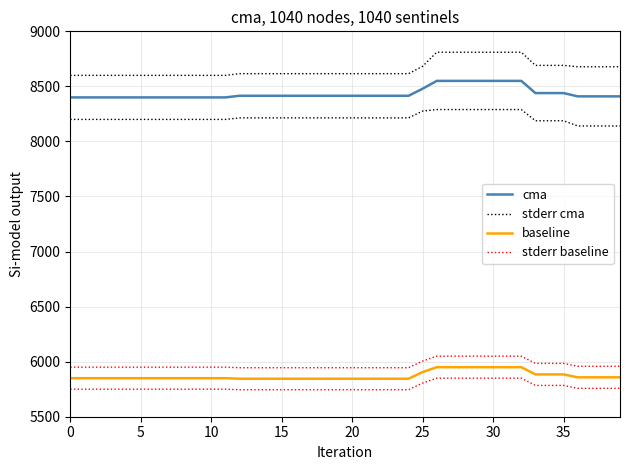

True or false: baseline has a value of 5950.0 at 26.

True